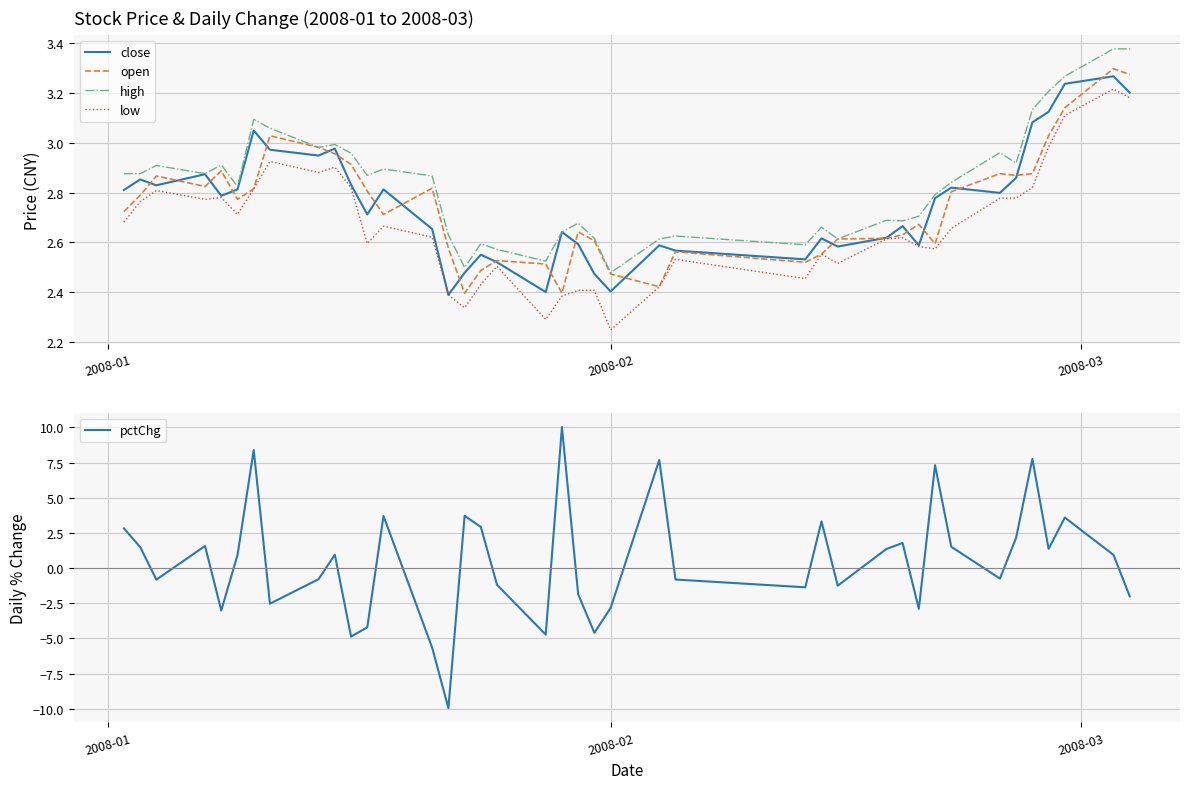

Reading left to right, what are all the values shown in this chart?

close: 2.8	2.9	2.8	2.9	2.8	2.8	3.0	3.0	2.9	3.0	2.8	2.7	2.8	2.7	2.4	2.5	2.6	2.5	2.4	2.6	2.6	2.5	2.4	2.6	2.6	2.5	2.6	2.6	2.6	2.7	2.6	2.8	2.8	2.8	2.9	3.1	3.1	3.2	3.3	3.2
open: 2.7	2.8	2.9	2.8	2.9	2.8	2.8	3.0	3.0	3.0	2.9	2.8	2.7	2.8	2.6	2.4	2.5	2.5	2.5	2.4	2.6	2.6	2.5	2.4	2.6	2.5	2.6	2.6	2.6	2.6	2.7	2.6	2.8	2.9	2.9	2.9	3.0	3.1	3.3	3.3
high: 2.9	2.9	2.9	2.9	2.9	2.8	3.1	3.1	3.0	3.0	3.0	2.9	2.9	2.9	2.6	2.5	2.6	2.6	2.5	2.6	2.7	2.6	2.5	2.6	2.6	2.6	2.7	2.6	2.7	2.7	2.7	2.8	2.8	3.0	2.9	3.1	3.2	3.3	3.4	3.4
low: 2.7	2.8	2.8	2.8	2.8	2.7	2.8	2.9	2.9	2.9	2.8	2.6	2.7	2.6	2.4	2.3	2.4	2.5	2.3	2.4	2.4	2.4	2.2	2.4	2.5	2.5	2.6	2.5	2.6	2.6	2.6	2.6	2.7	2.8	2.8	2.8	3.0	3.1	3.2	3.2
pctChg: 2.8	1.5	-0.8	1.6	-3.0	0.9	8.4	-2.5	-0.8	1.0	-4.9	-4.2	3.7	-5.7	-10.0	3.7	2.9	-1.2	-4.7	10.0	-1.9	-4.6	-2.8	7.7	-0.8	-1.4	3.3	-1.3	1.4	1.8	-2.9	7.3	1.5	-0.7	2.2	7.8	1.4	3.6	0.9	-2.0